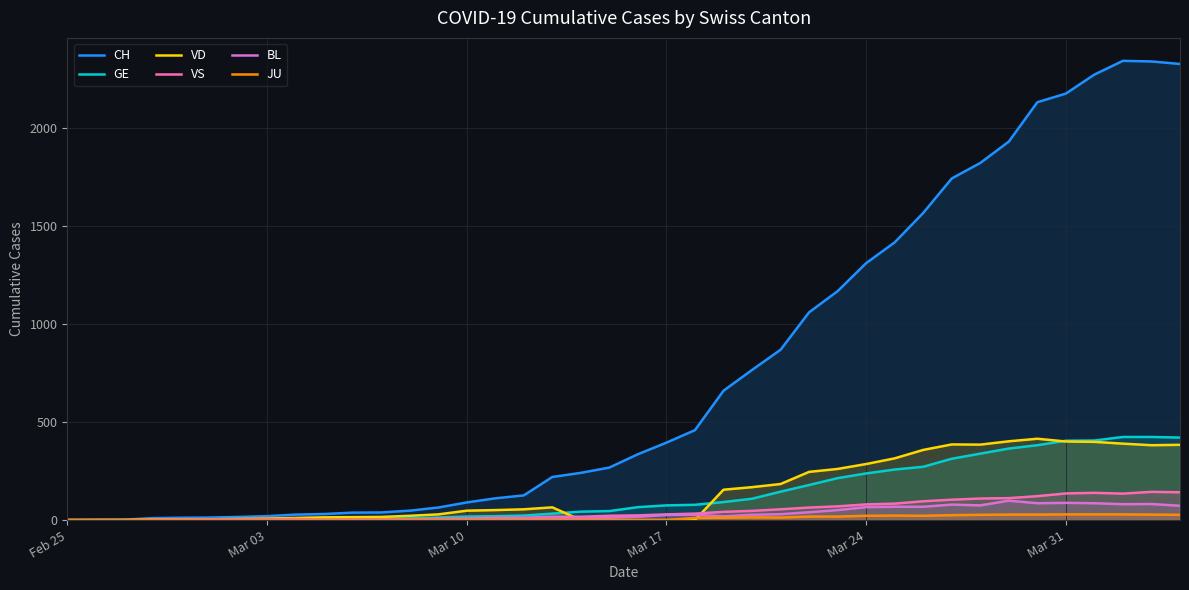

Which series has the largest total across all categories?

CH